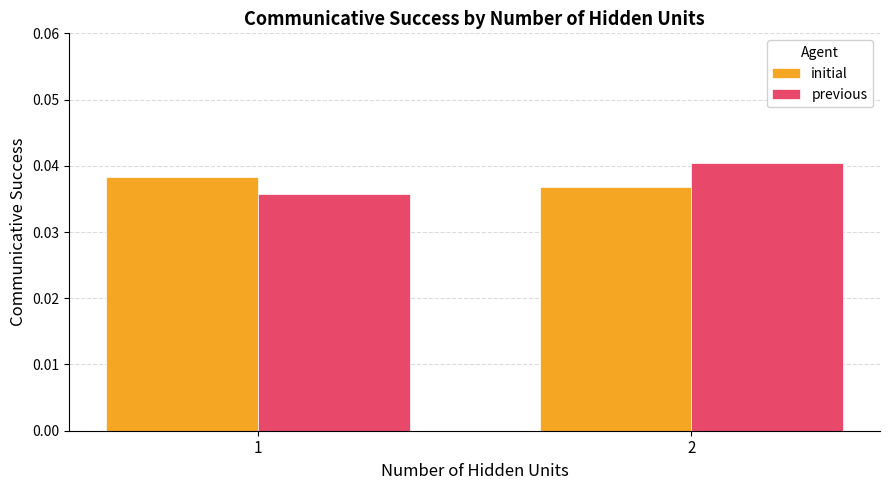

What are all the series names shown in the legend?

initial, previous